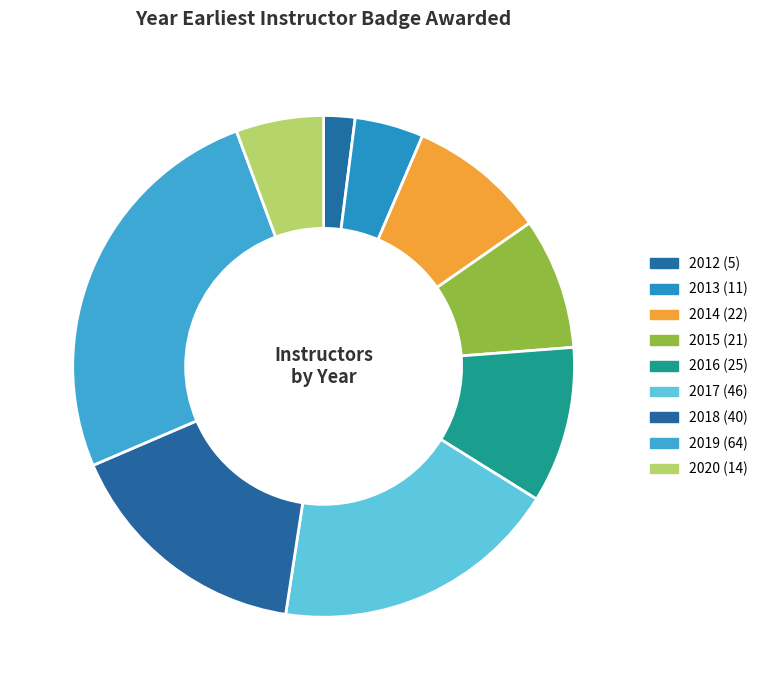

Count the number of slices in the pie.

9